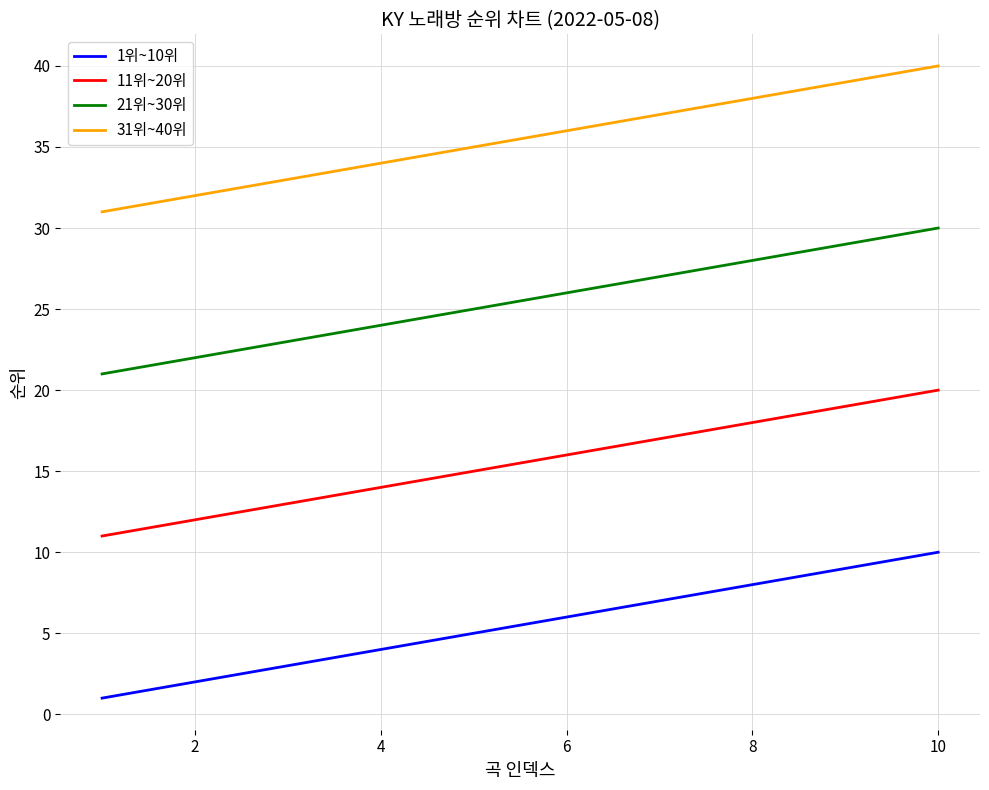

Does the chart display data point markers on the line(s)?

No